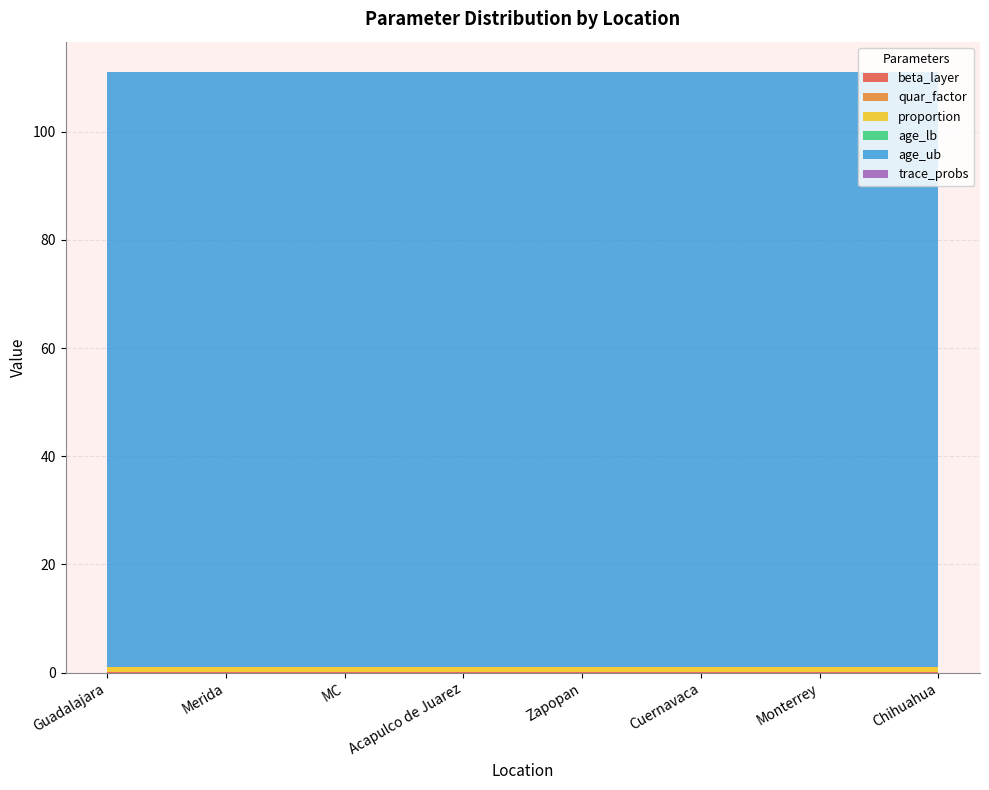

Reading left to right, what are all the values shown in this chart?

beta_layer: Guadalajara=0.1	Merida=0.1	MC=0.1	Acapulco de Juarez=0.1	Zapopan=0.1	Cuernavaca=0.1	Monterrey=0.1	Chihuahua=0.1
quar_factor: Guadalajara=0.0	Merida=0.0	MC=0.0	Acapulco de Juarez=0.0	Zapopan=0.0	Cuernavaca=0.0	Monterrey=0.0	Chihuahua=0.0
proportion: Guadalajara=1.0	Merida=1.0	MC=1.0	Acapulco de Juarez=1.0	Zapopan=1.0	Cuernavaca=1.0	Monterrey=1.0	Chihuahua=1.0
age_lb: Guadalajara=0.0	Merida=0.0	MC=0.0	Acapulco de Juarez=0.0	Zapopan=0.0	Cuernavaca=0.0	Monterrey=0.0	Chihuahua=0.0
age_ub: Guadalajara=110.0	Merida=110.0	MC=110.0	Acapulco de Juarez=110.0	Zapopan=110.0	Cuernavaca=110.0	Monterrey=110.0	Chihuahua=110.0
trace_probs: Guadalajara=0.0	Merida=0.0	MC=0.0	Acapulco de Juarez=0.0	Zapopan=0.0	Cuernavaca=0.0	Monterrey=0.0	Chihuahua=0.0